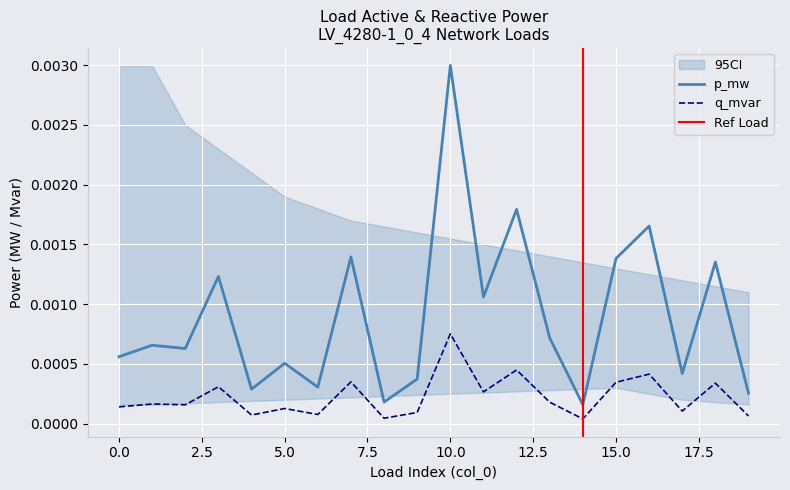

True or false: p_mw and q_mvar cross at least once.

False